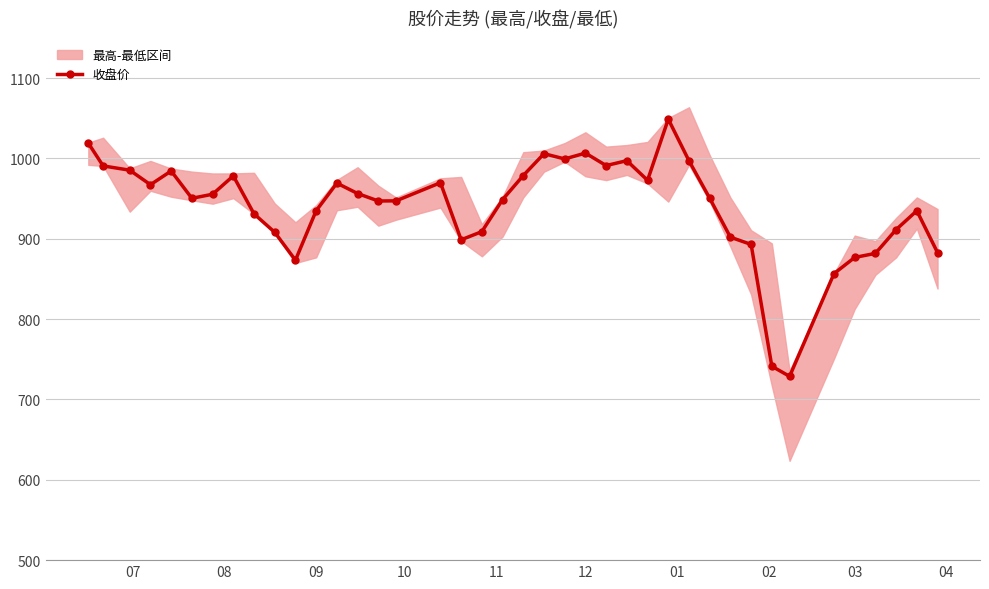

What is the highest value of the 收盘价 series?

1048.9